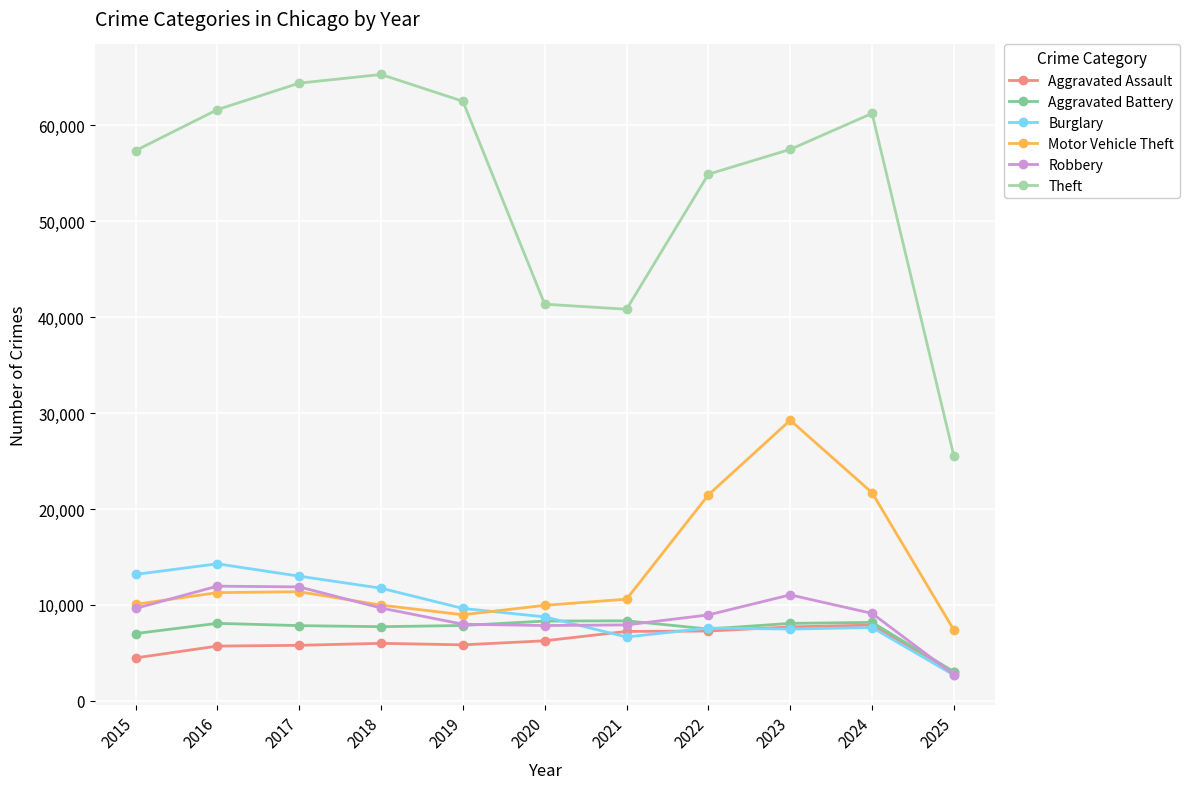

What is the value of the Robbery point at the 7th from the left?

7920